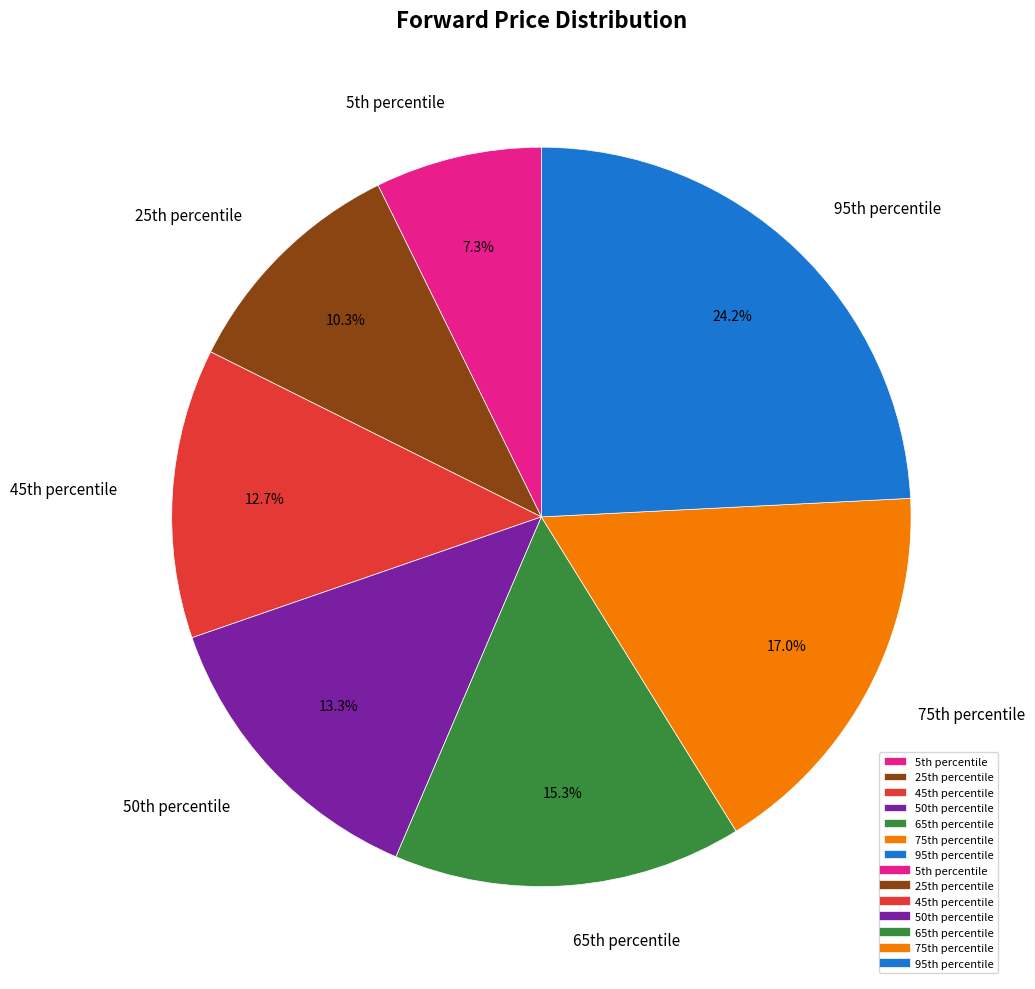

Which category has the smallest portion of the pie?

5th percentile